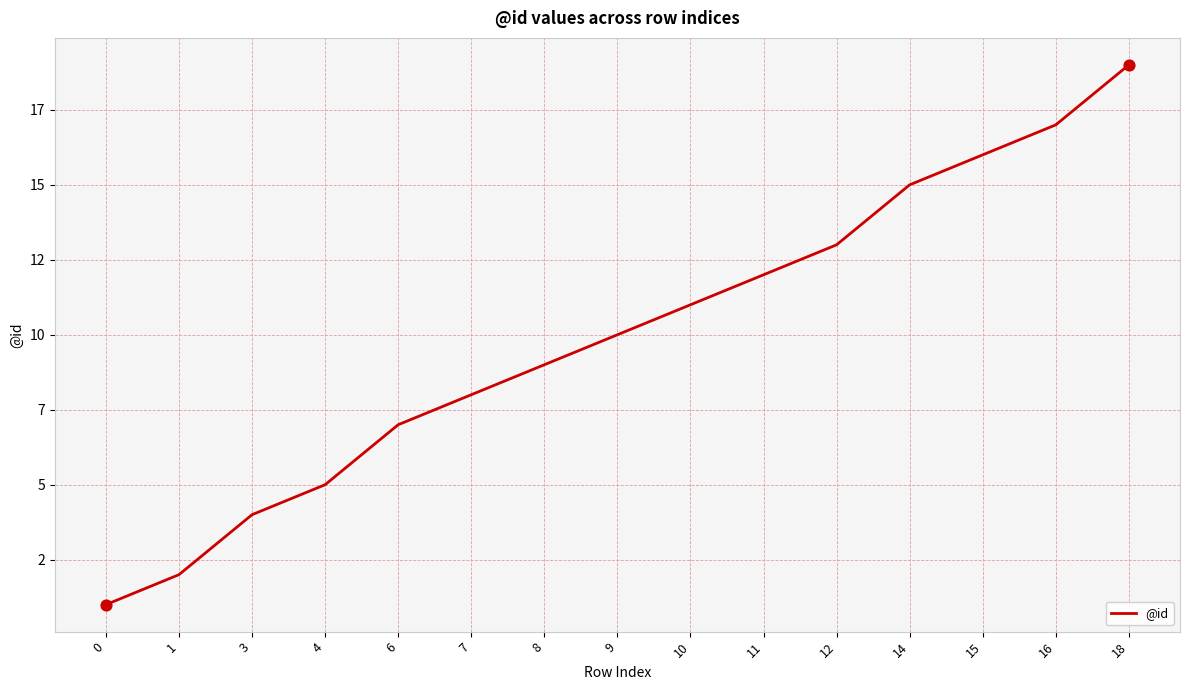

Between 10 and 7, which is larger?

10